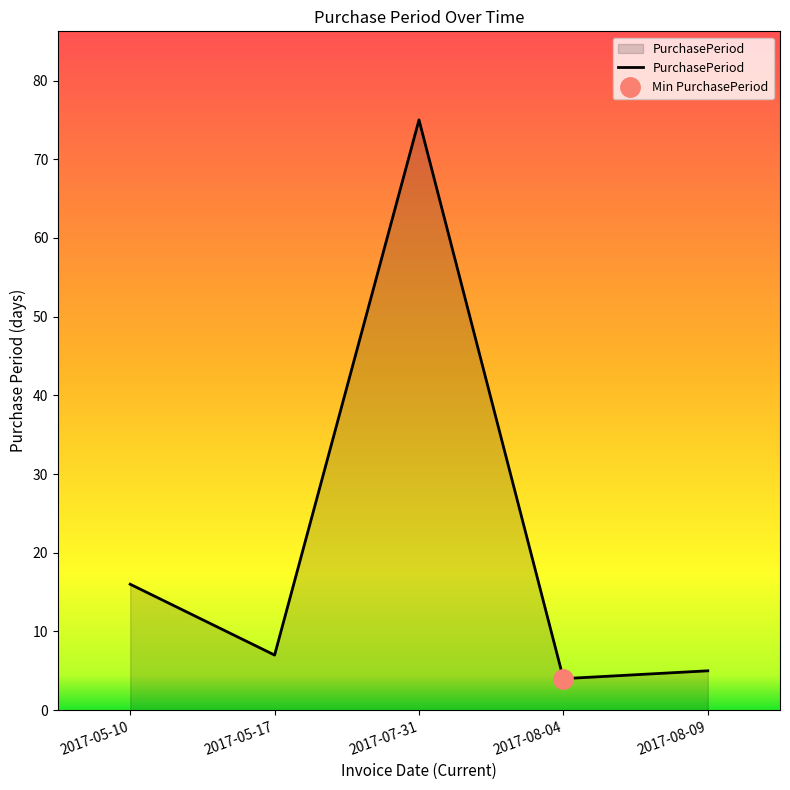

What is the value of the 5th point from the left?

5